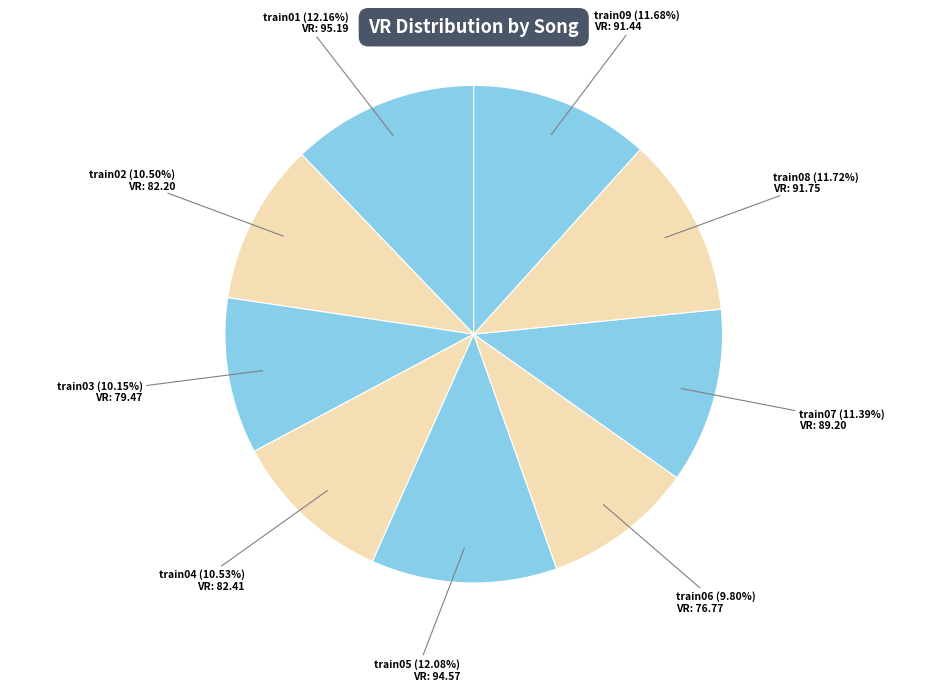

Is the sum of train07 and train04 greater than half?

No